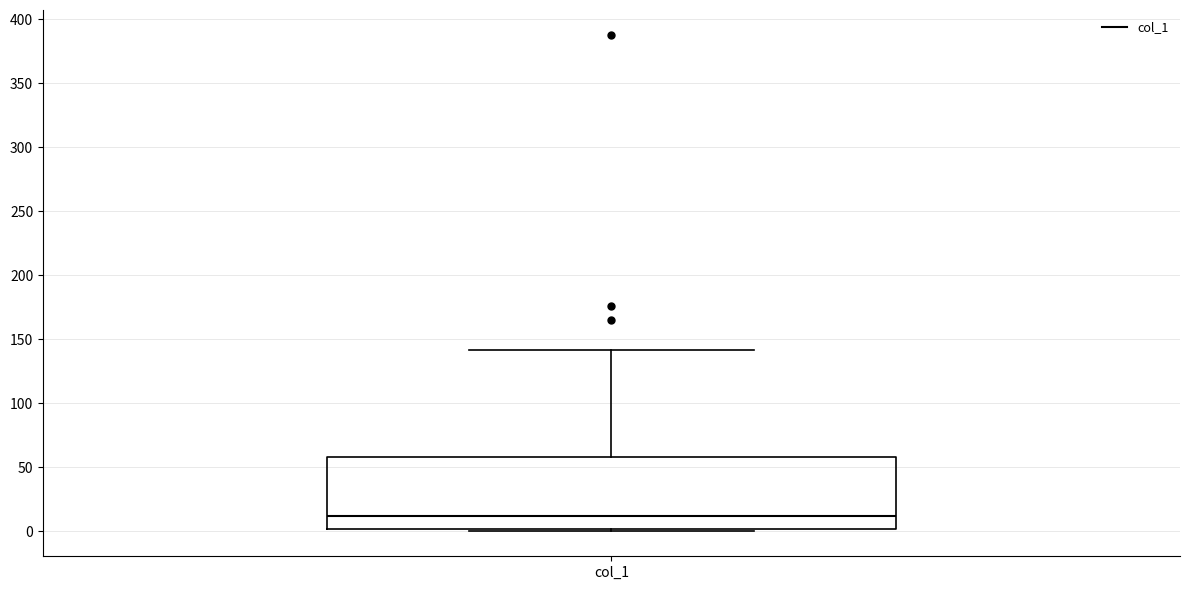

Transcribe this box plot: give where the median line is, the range the box spans, and where the two whiskers end, as read against the y-axis. The values are not printed on the chart, so give them approximately, as read against the axis.

median 10, box 0 to 60, whiskers 0 (just below the box's lower edge) to 140